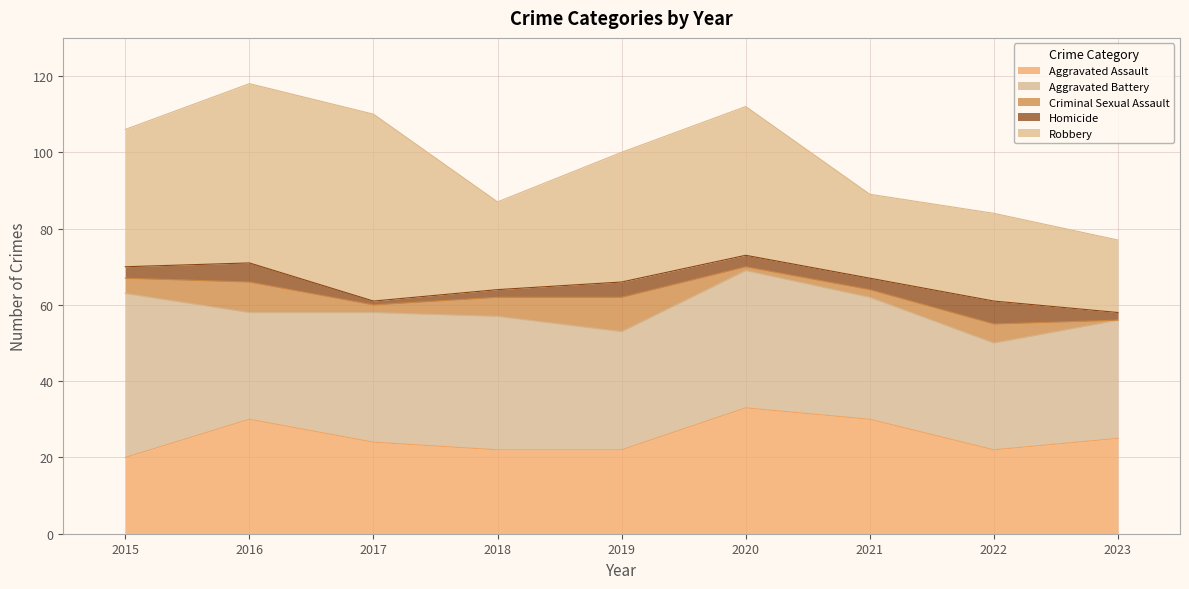

True or false: Aggravated Assault has a value of 22 at 2018.

True